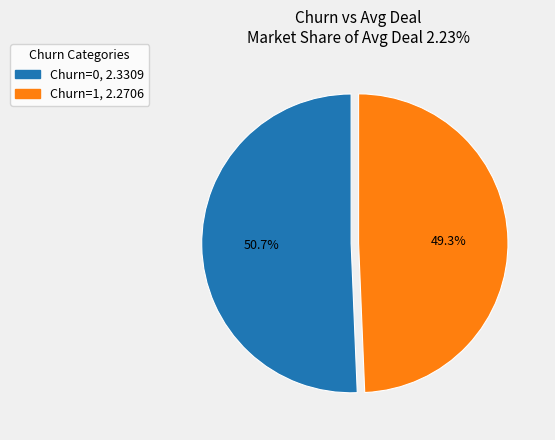

Is there any slice that represents more than half of the pie?

Yes